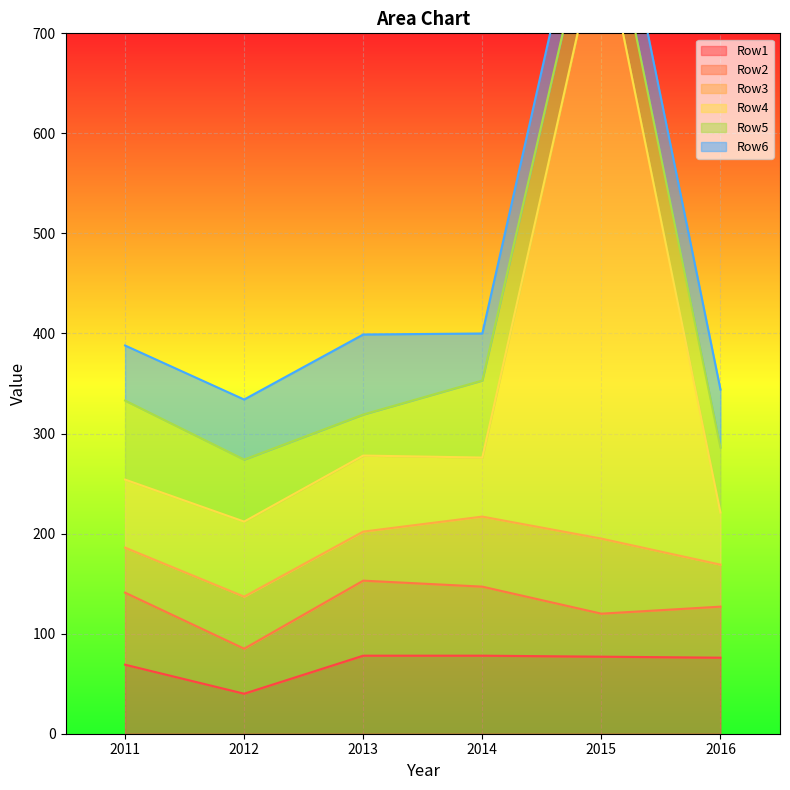

What is the difference between the maximum and minimum values in the Row5 series?

38